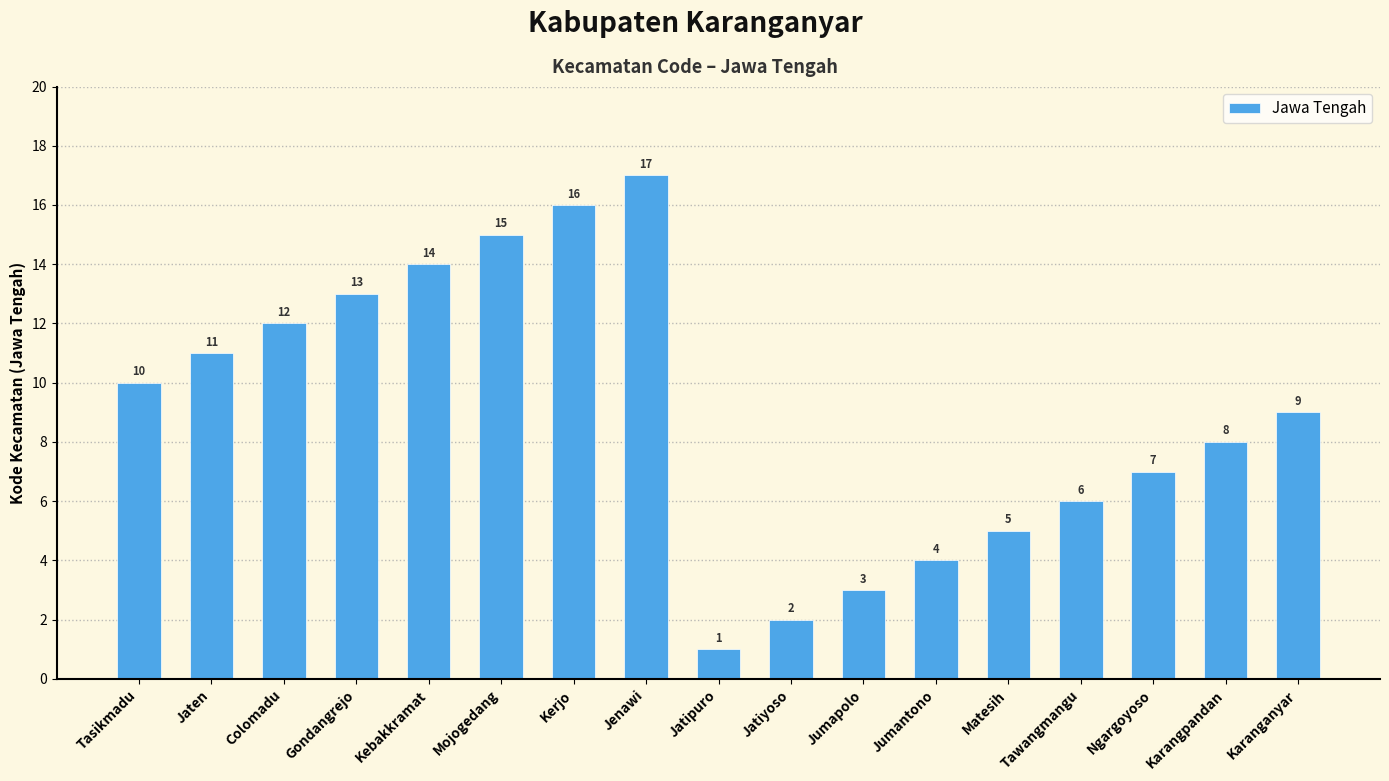

What position from the right is Colomadu?

15